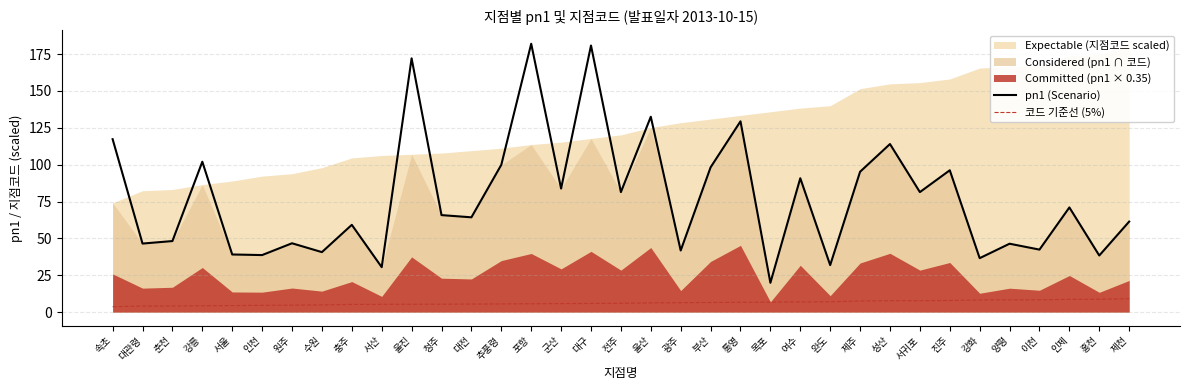

The value of pn1 (Scenario) at 청주 is 65.8. True or false?

True